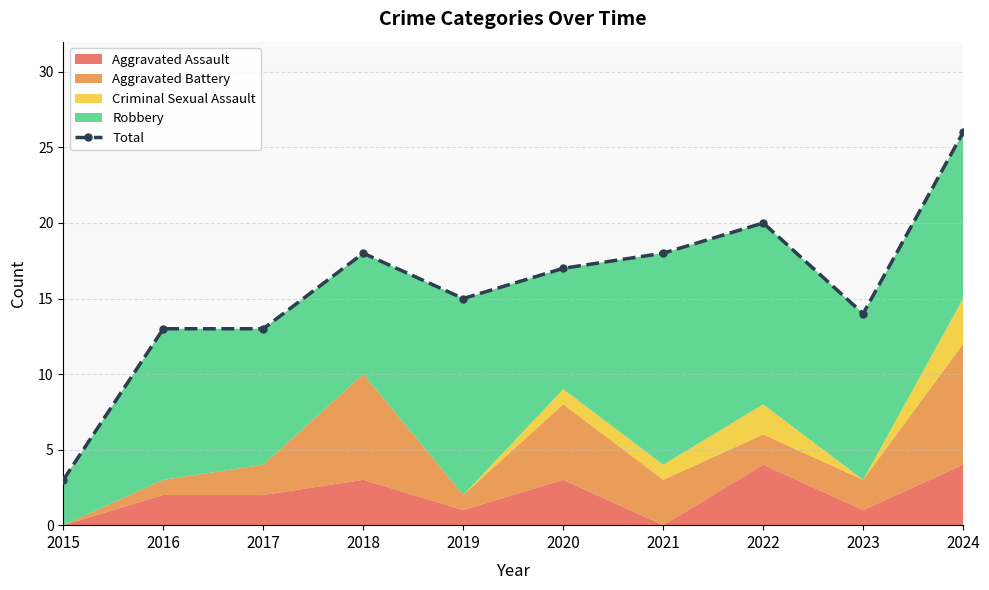

List the labels in order of value, smallest first.

2015, 2016, 2017, 2023, 2019, 2020, 2018, 2021, 2022, 2024